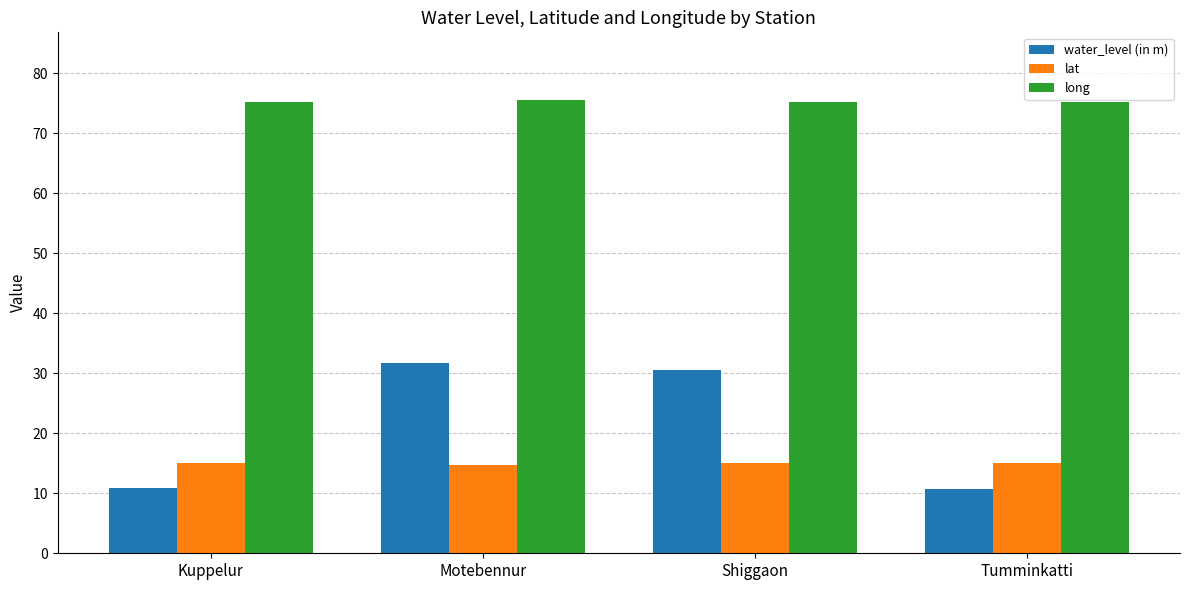

What is the total value across all series at Kuppelur?

100.9